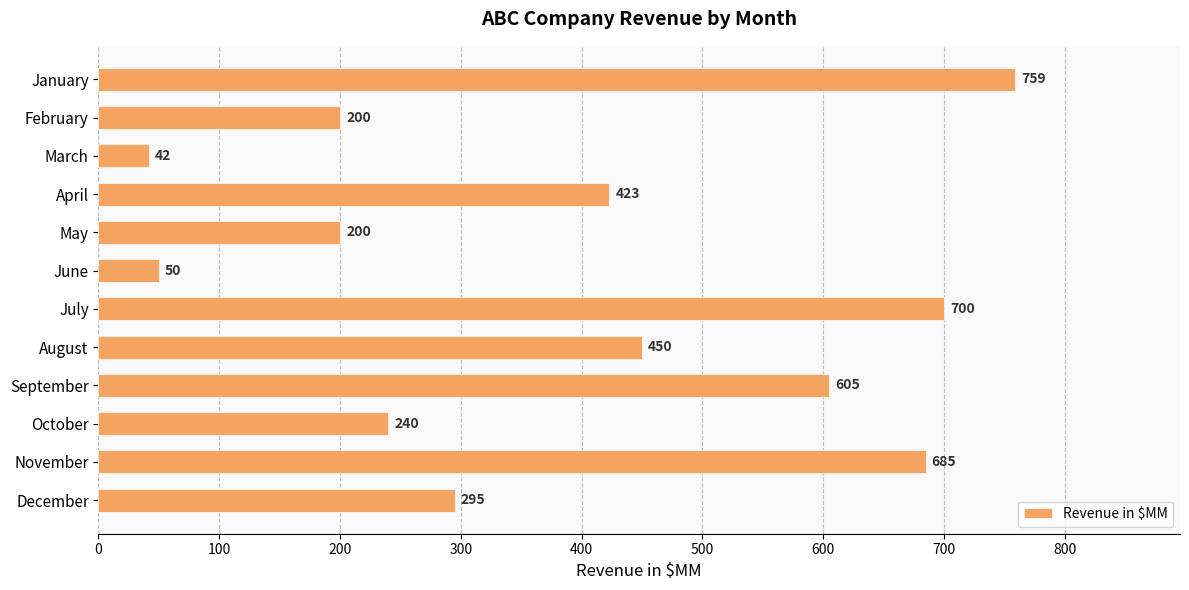

How many bars are there in total?

12